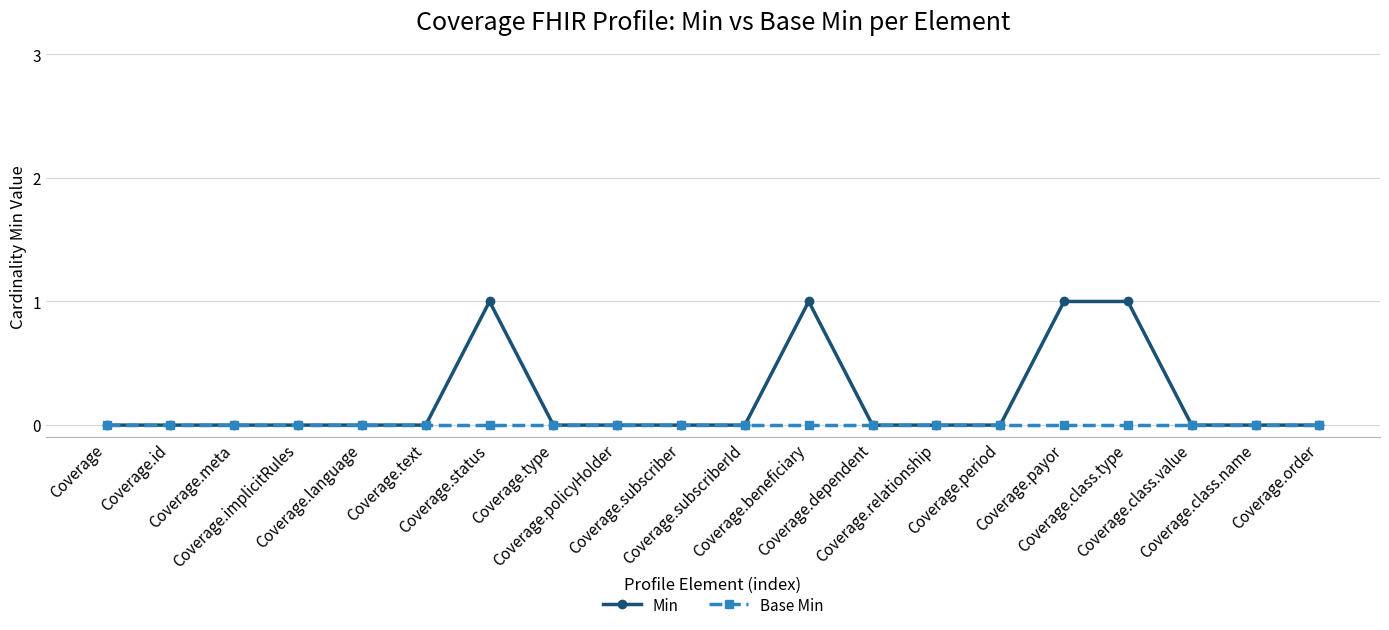

What position from the right is Coverage.order?

1